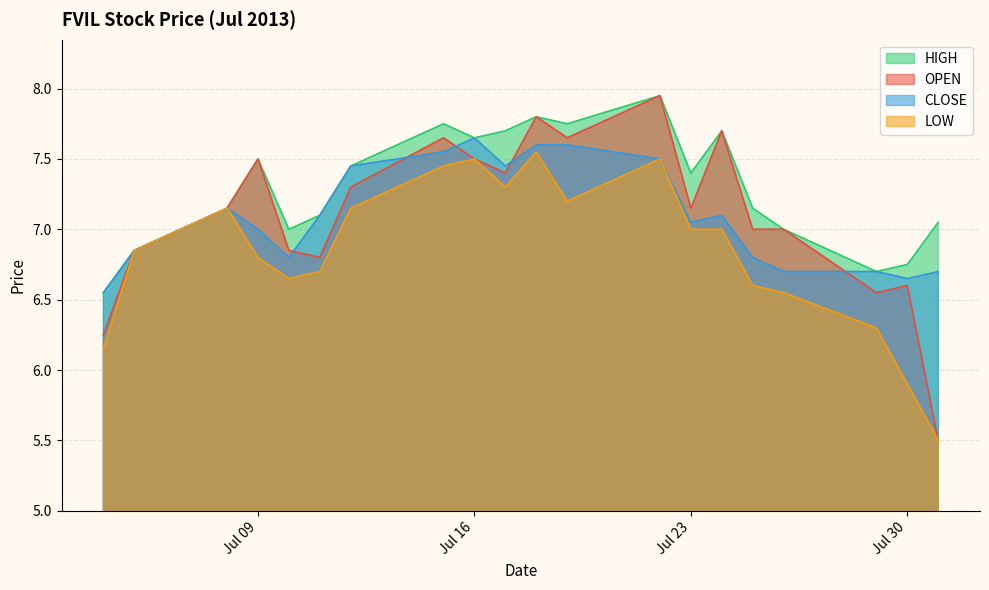

The value of CLOSE at Jul 23 is 9.6. True or false?

False